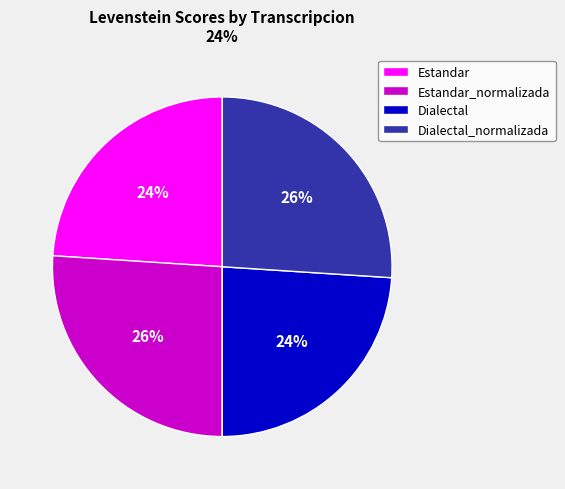

Does Dialectal represent more than half of the total?

No